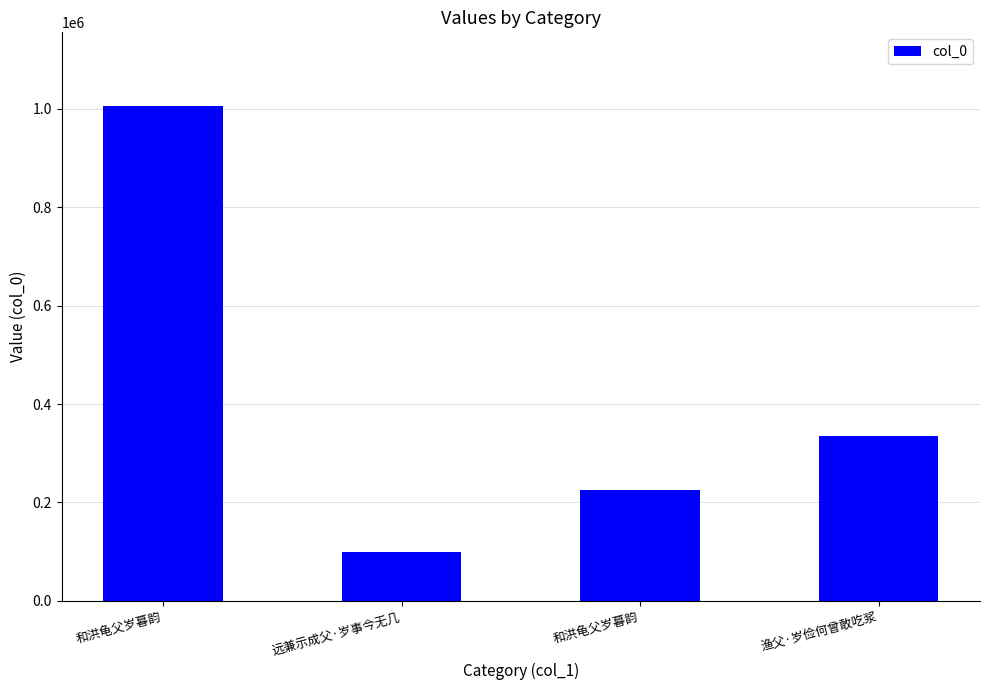

Count the number of categories in the chart.

4